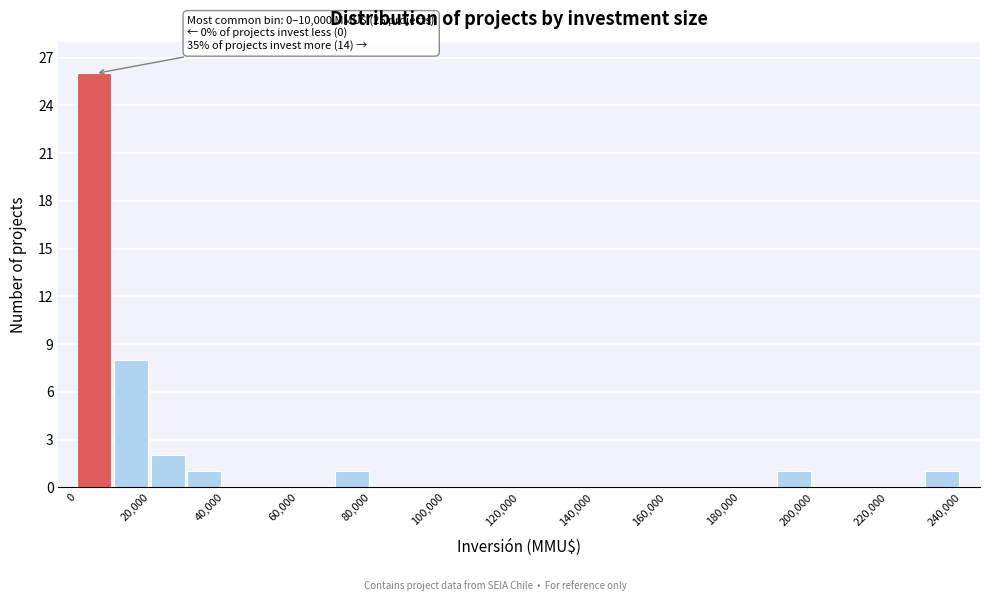

Which range on the x-axis has the tallest bar?

0 to 10000